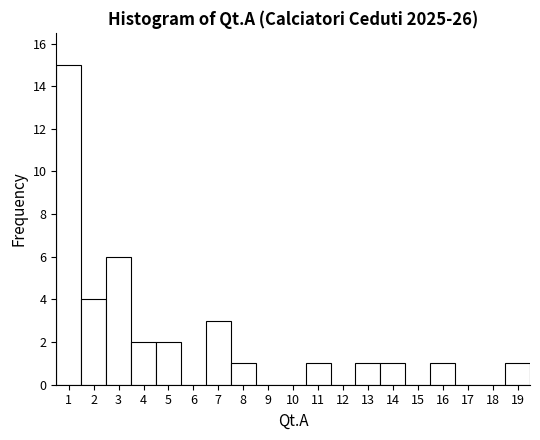

Which range on the x-axis has the tallest bar?

0.5 to 1.5